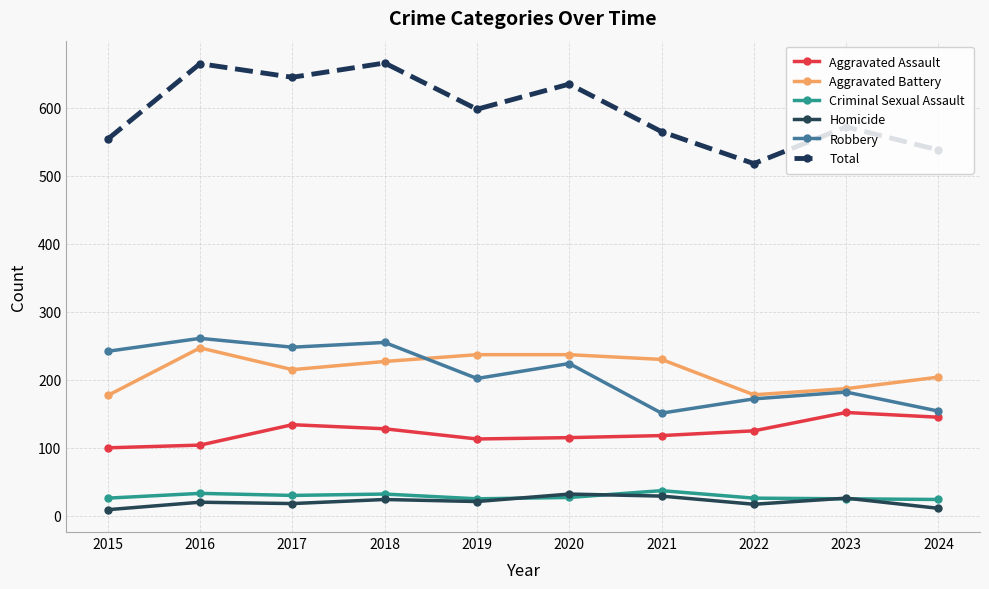

What is the difference between the second highest and minimum values in the Aggravated Assault series?

45